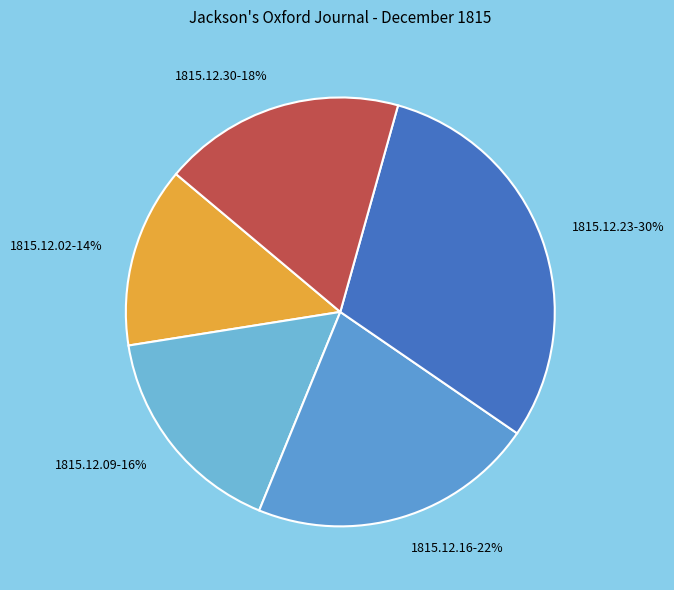

Is the sum of 1815.12.16 and 1815.12.23 greater than half?

Yes